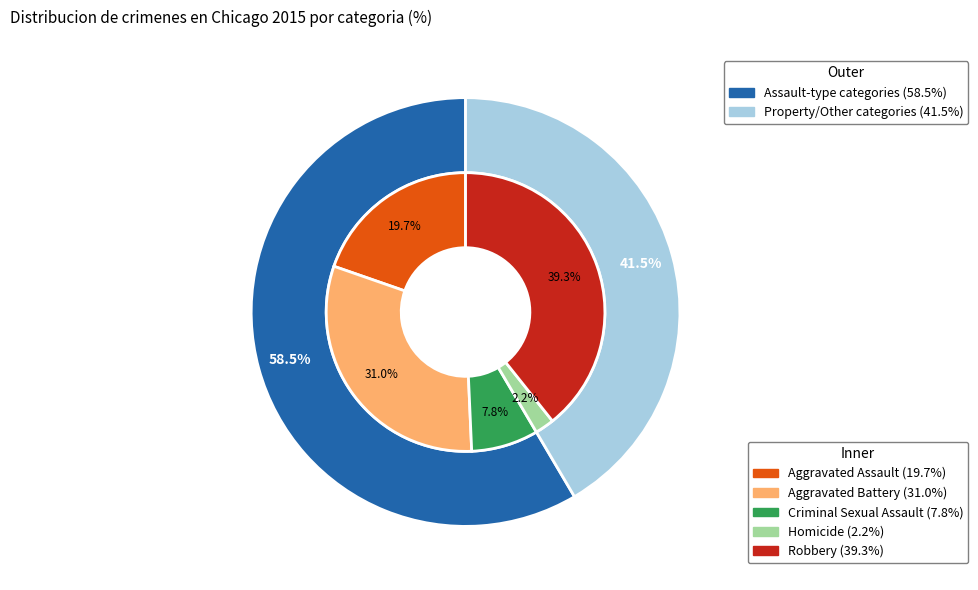

To the nearest percent, what portion does Aggravated Assault represent?

20%